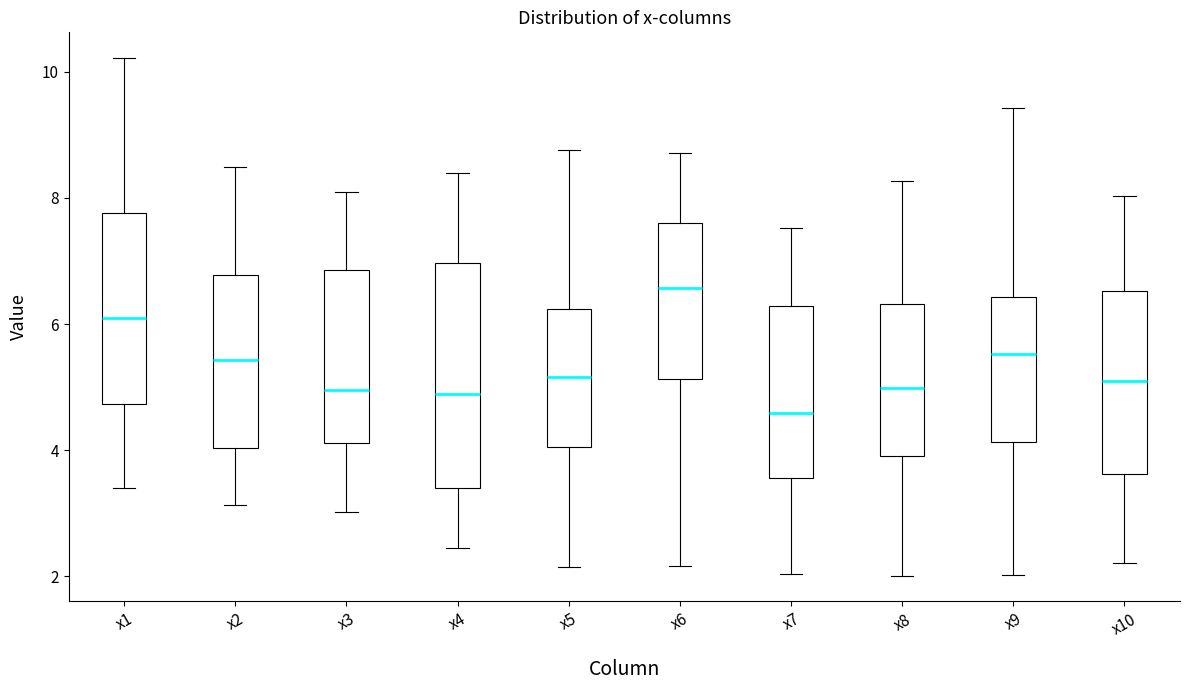

Reading left to right, transcribe this box plot: for each box, give where its median line is, the range the box spans, and where its two whiskers end, as read against the y-axis. The values are not printed on the chart, so give them approximately, as read against the axis.

x1: median 6.0, box 4.8 to 7.8, whiskers 3.4 to 10.2
x2: median 5.4, box 4.0 to 6.8, whiskers 3.2 to 8.4
x3: median 5.0, box 4.2 to 6.8, whiskers 3.0 to 8.0
x4: median 4.8, box 3.4 to 7.0, whiskers 2.4 to 8.4
x5: median 5.2, box 4.0 to 6.2, whiskers 2.2 to 8.8
x6: median 6.6, box 5.2 to 7.6, whiskers 2.2 to 8.8
x7: median 4.6, box 3.6 to 6.2, whiskers 2.0 to 7.6
x8: median 5.0, box 4.0 to 6.4, whiskers 2.0 to 8.2
x9: median 5.6, box 4.2 to 6.4, whiskers 2.0 to 9.4
x10: median 5.0, box 3.6 to 6.6, whiskers 2.2 to 8.0